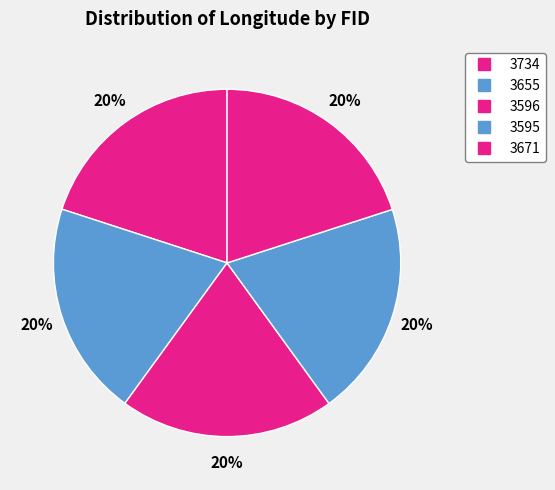

How many segments does this pie chart have?

5